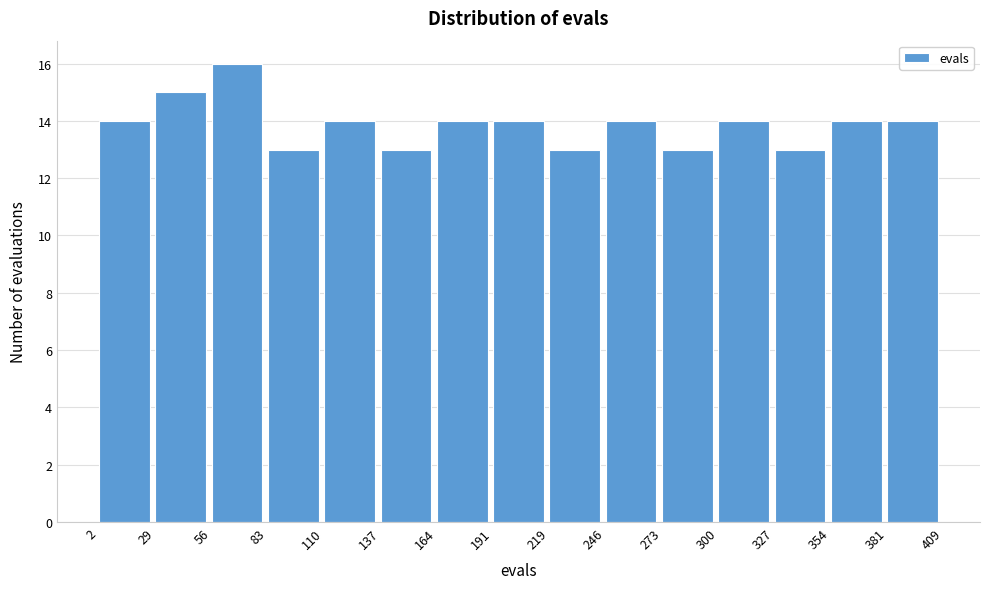

Reading left to right, list every bar in this chart as the range it spans on the x-axis followed by its height. The values are not printed on the chart, so give them approximately, as read against the axis.

2 to 29: 14
29 to 56: 15
56 to 83: 16
83 to 110: 13
110 to 137: 14
137 to 164: 13
164 to 191: 14
191 to 219: 14
219 to 246: 13
246 to 273: 14
273 to 300: 13
300 to 327: 14
327 to 354: 13
354 to 381: 14
381 to 409: 14